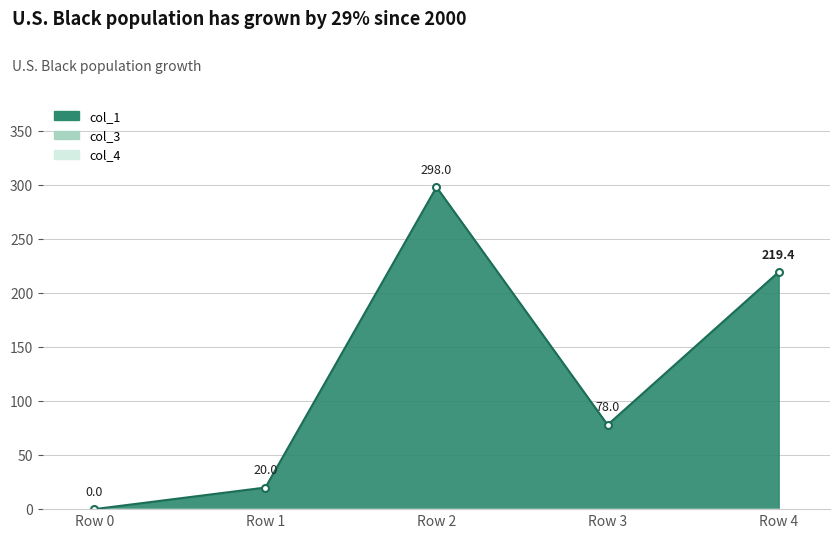

Reading left to right, transcribe all the data shown in this chart.

col_1: Row 0=0.0	Row 1=20.0	Row 2=298.0	Row 3=78.0	Row 4=219.4
col_3: Row 0=0.0	Row 1=0.0	Row 2=0.0	Row 3=0.0	Row 4=0.0
col_4: Row 0=0.0	Row 1=0.0	Row 2=0.0	Row 3=0.0	Row 4=0.0